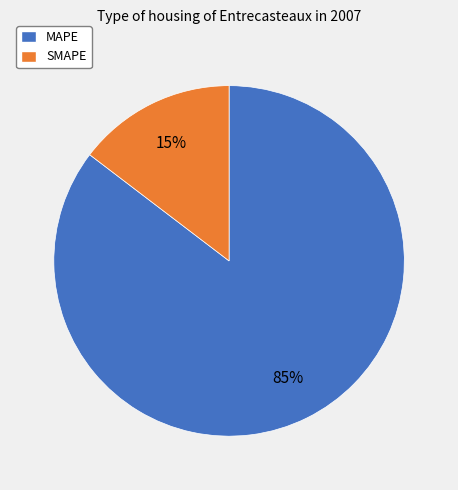

How many slices are in this pie chart?

2